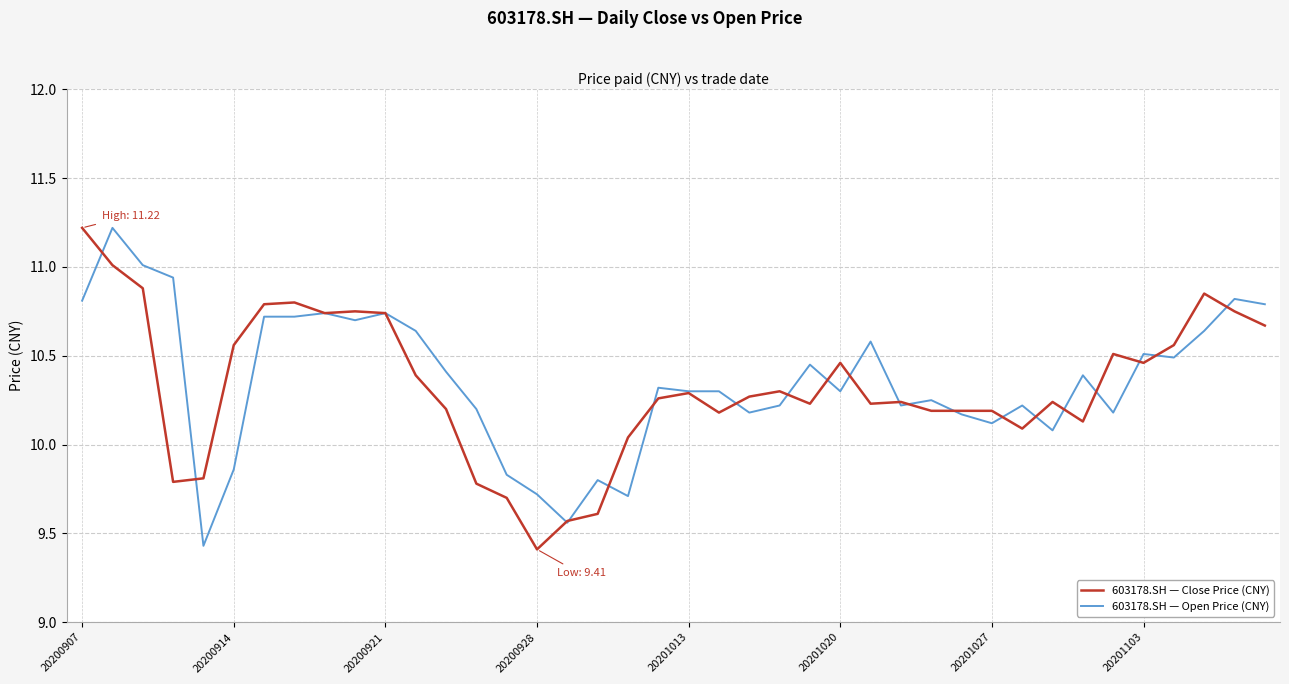

What is the minimum value for 603178.SH — Open Price (CNY)?

9.4